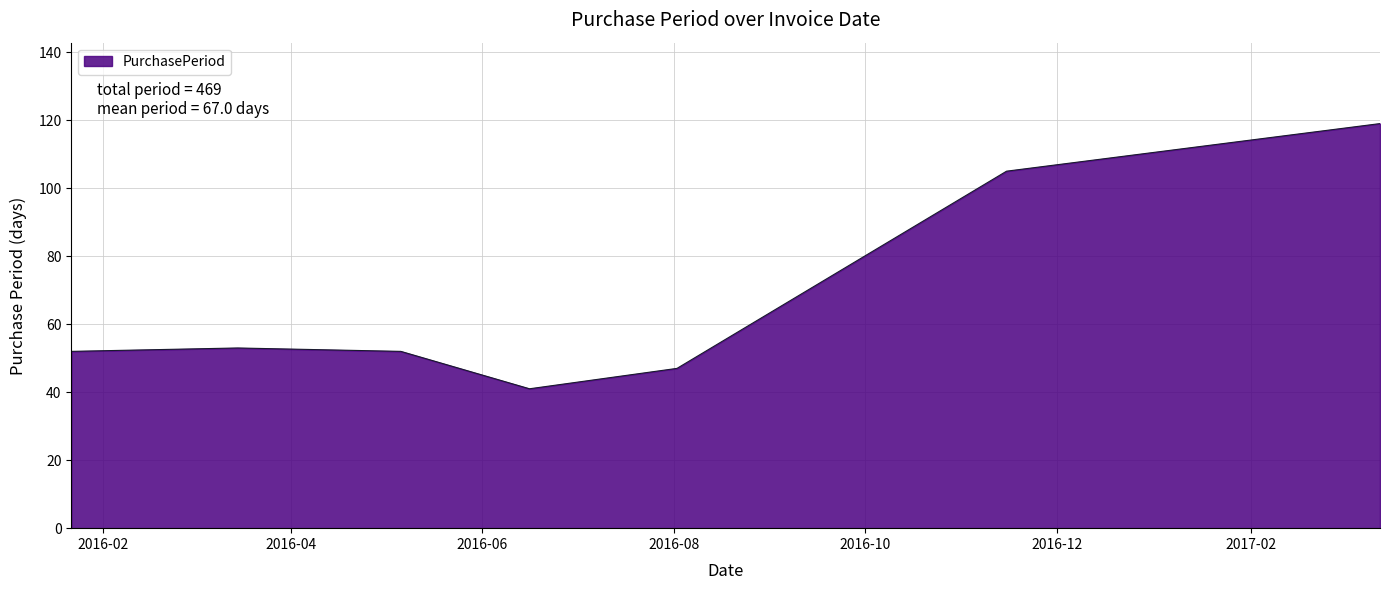

What is the maximum value shown in the chart?

119